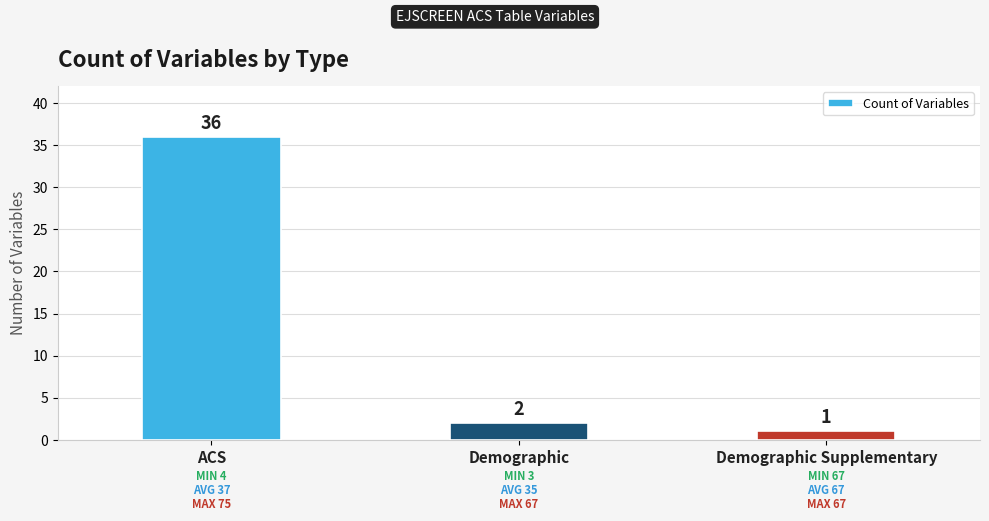

List the labels in order of value, largest first.

ACS, Demographic, Demographic Supplementary